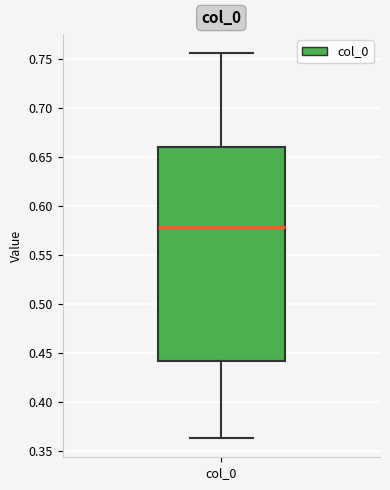

Where does the lower whisker of the box for col_0 end on the y-axis? The values are not printed on the chart, so give them approximately, as read against the axis.

0.365